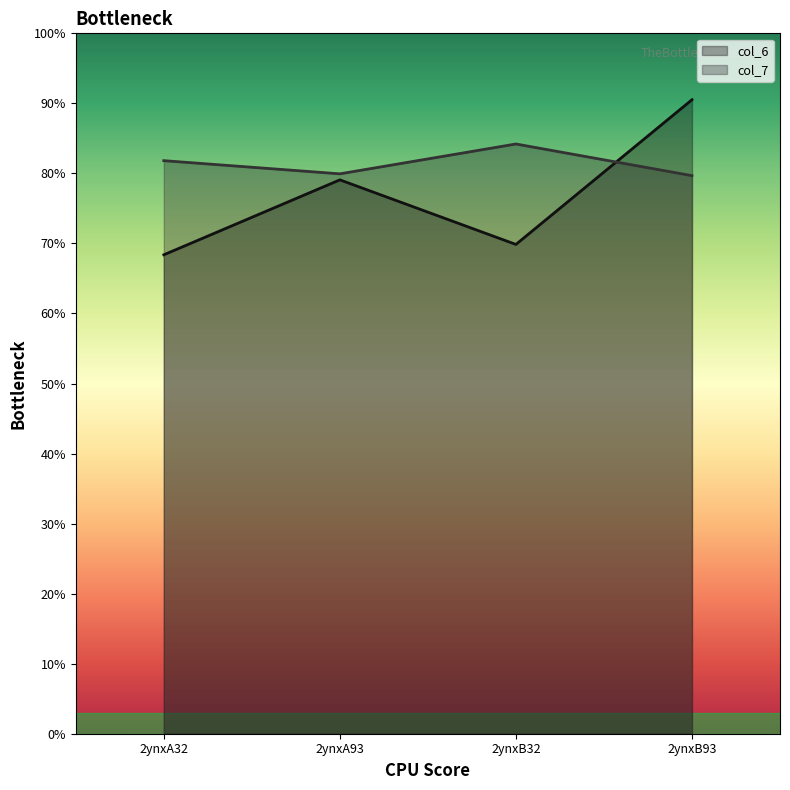

At how many categories does at least one series exceed 6?

4